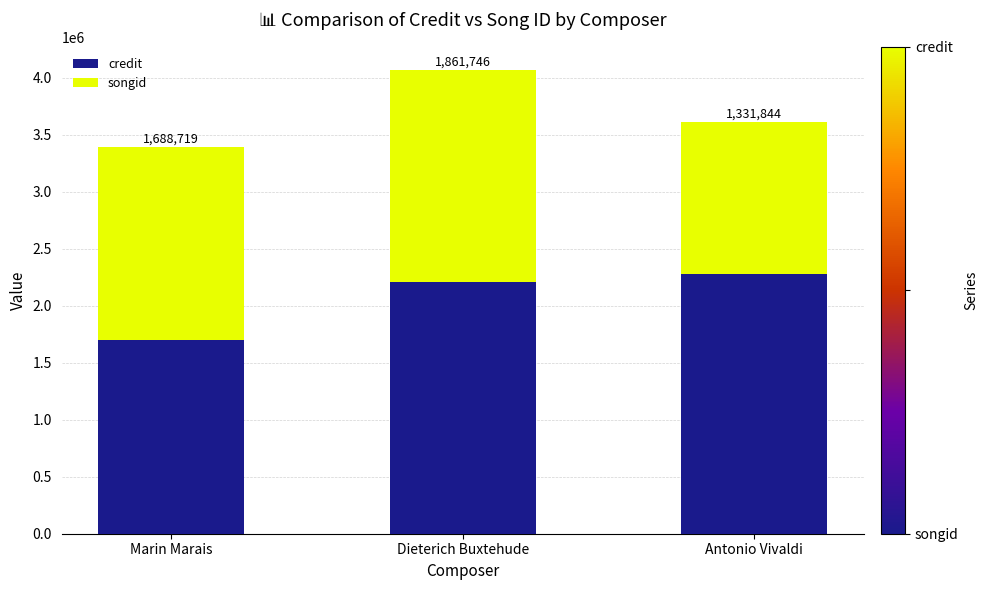

At which label is credit closest to 1991665?

Dieterich Buxtehude